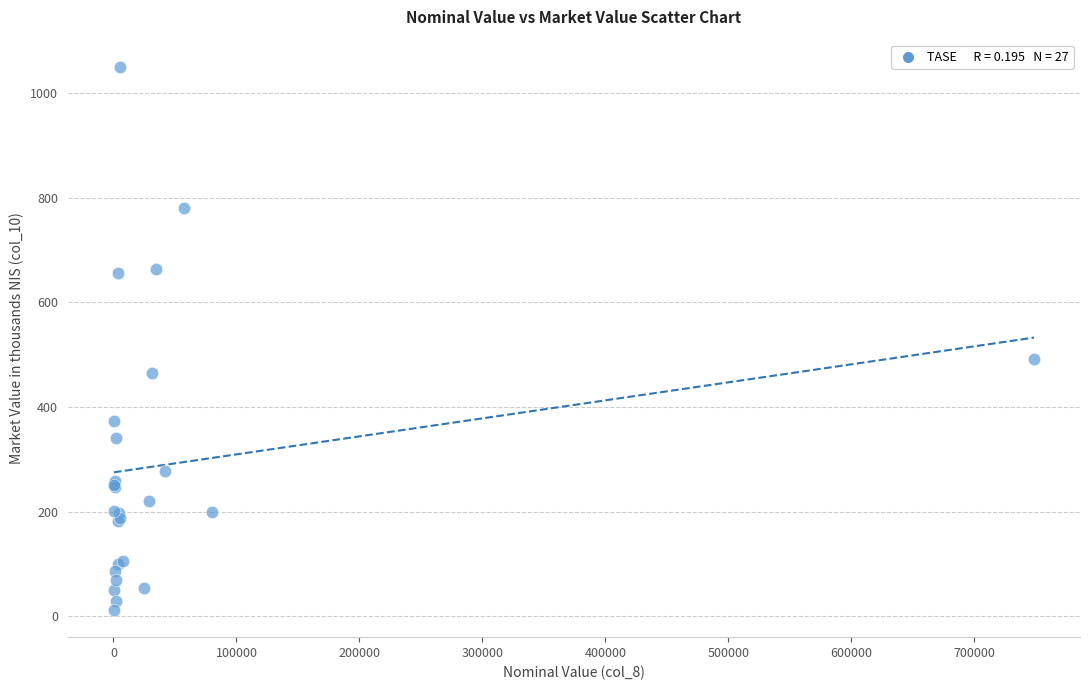

What Y value in the scatter plot is closest to 531?

490.9